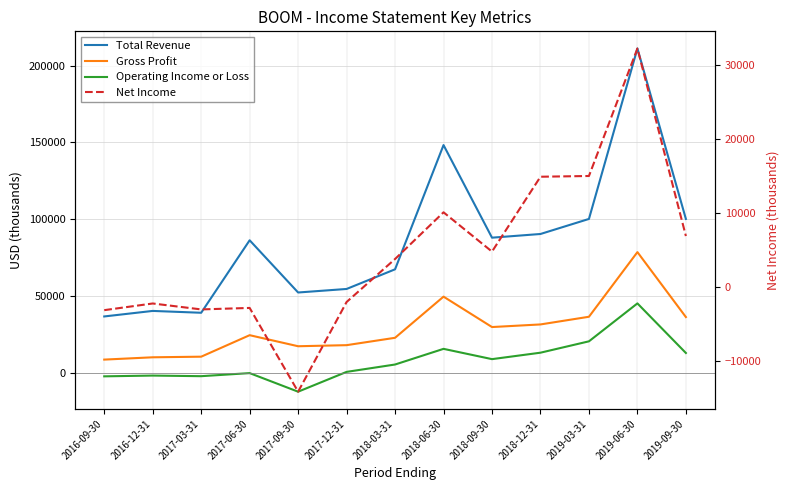

How many values in the Net Income series exceed 3800?

6